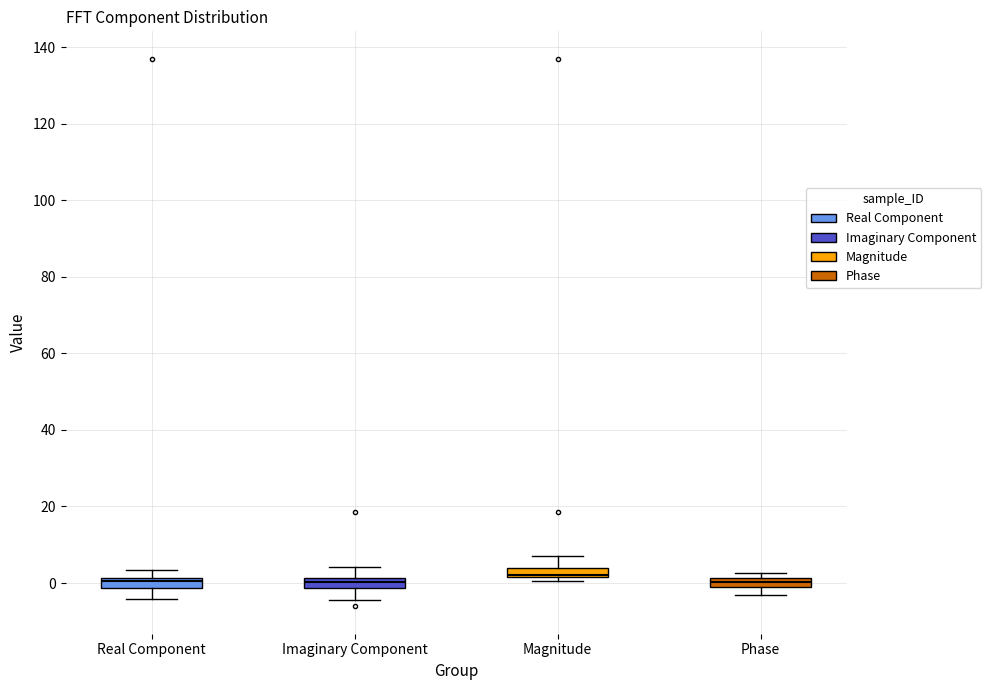

Where does the lower whisker of the box for Phase end on the y-axis? The values are not printed on the chart, so give them approximately, as read against the axis.

-4